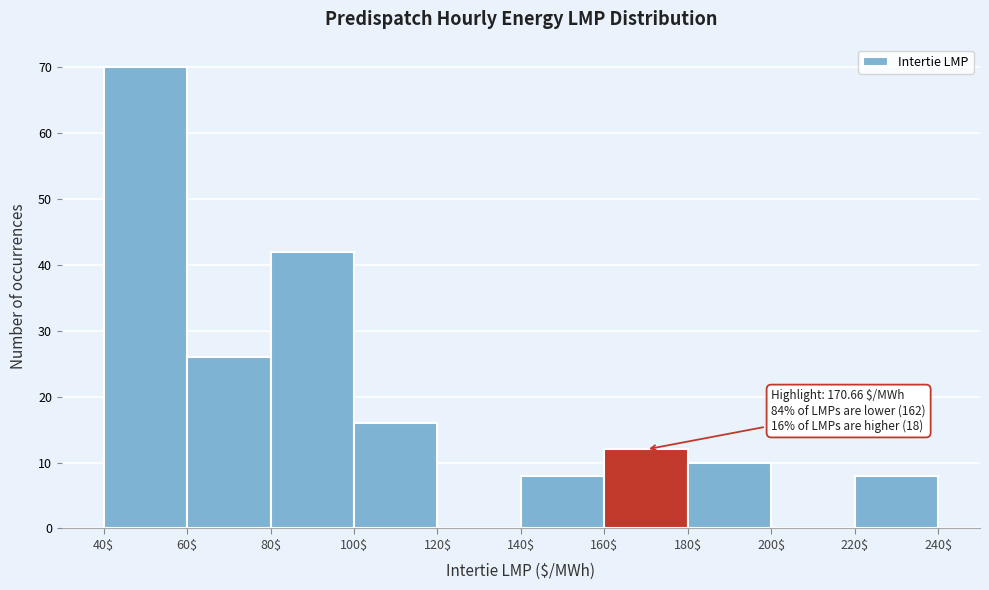

Which range on the x-axis has the tallest bar?

40$ to 60$